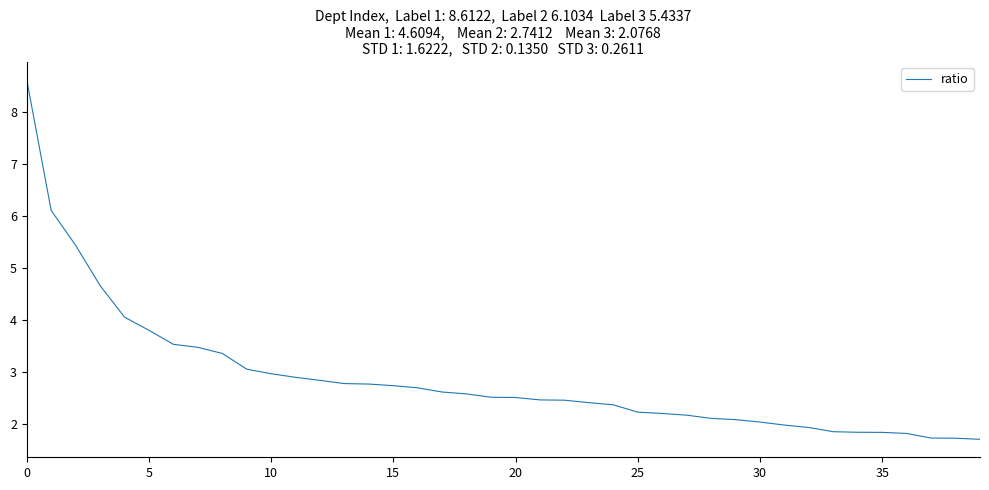

How many lines are shown in the chart?

1